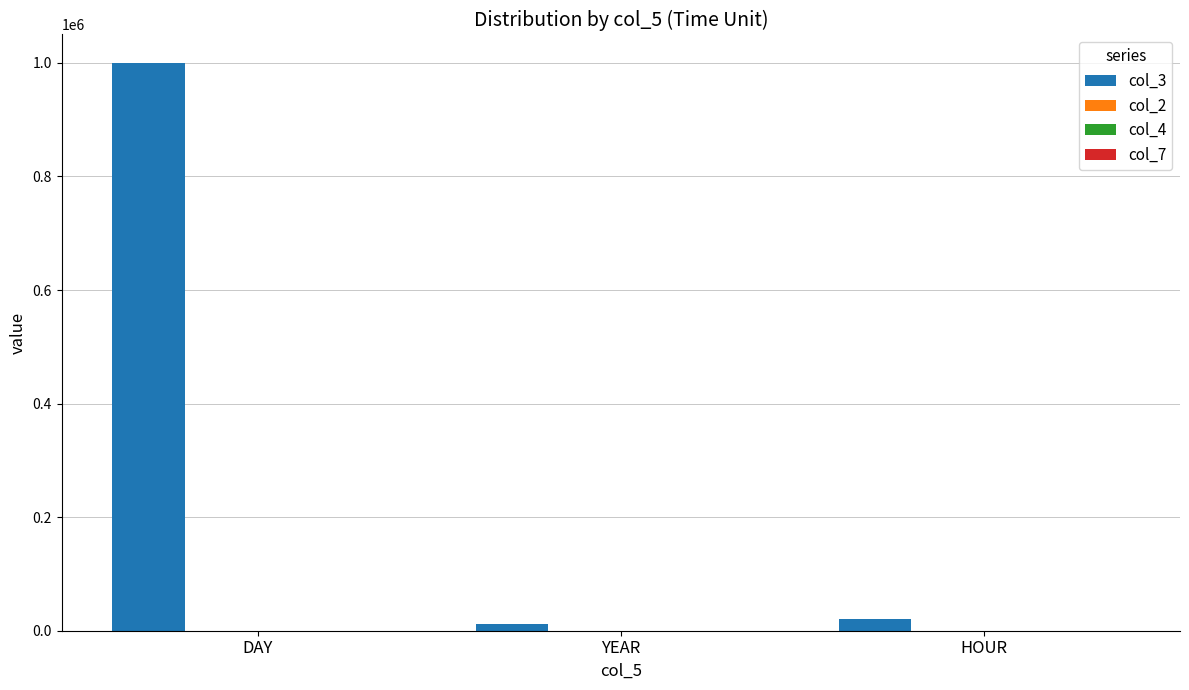

What is the maximum value shown in the chart?

1000000.0